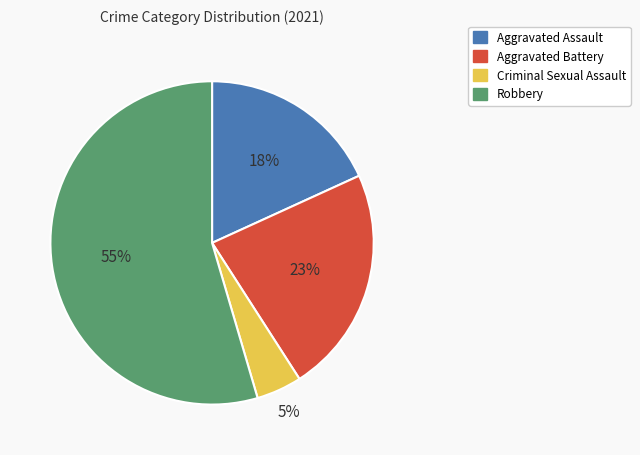

Combined, do Aggravated Battery and Criminal Sexual Assault account for over 50%?

No